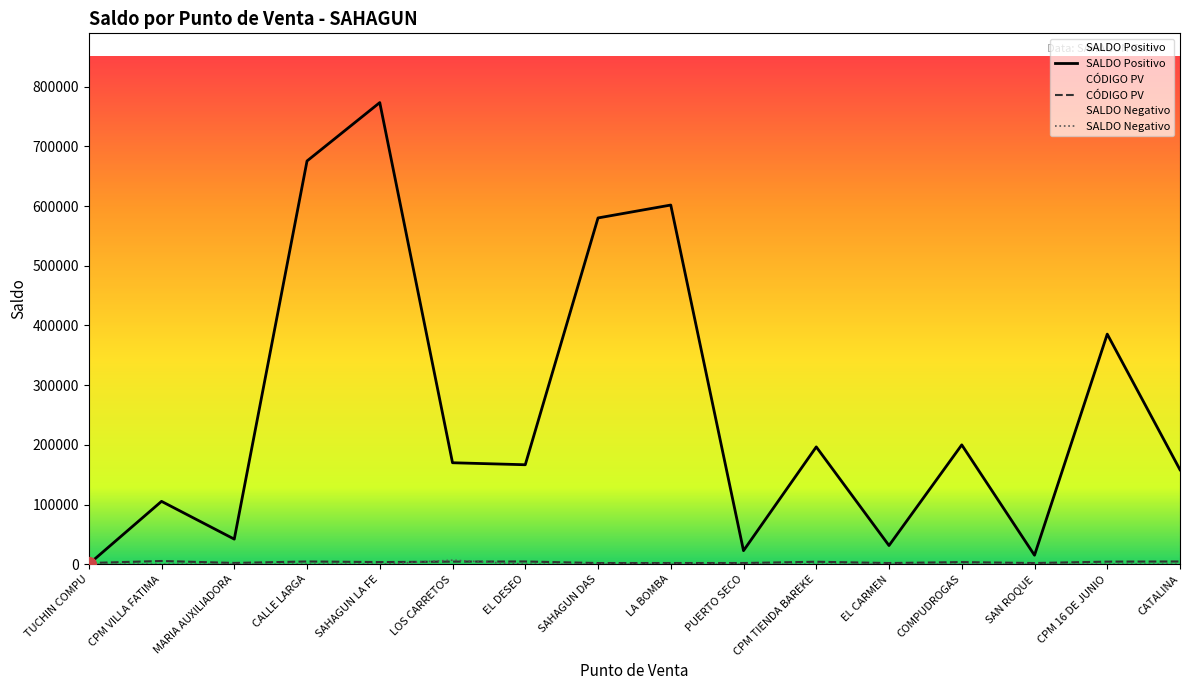

What value does the CÓDIGO PV series have at EL DESEO?

4538